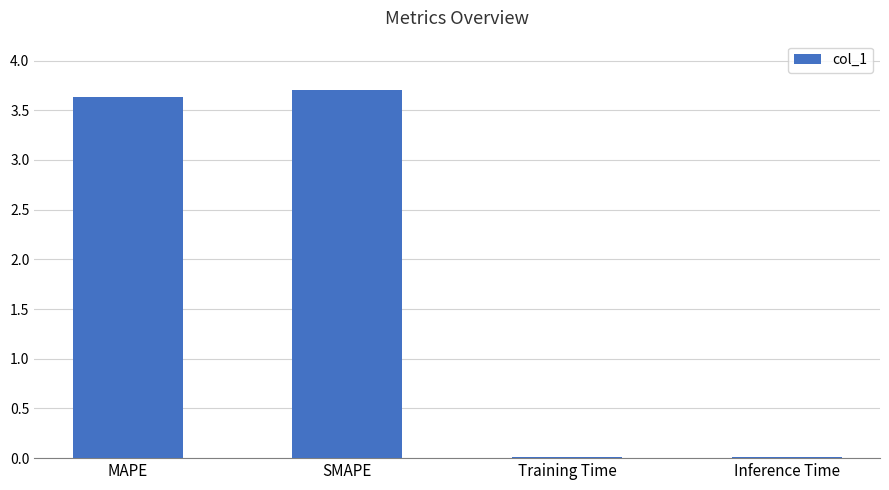

What is the sum of all values?

7.4